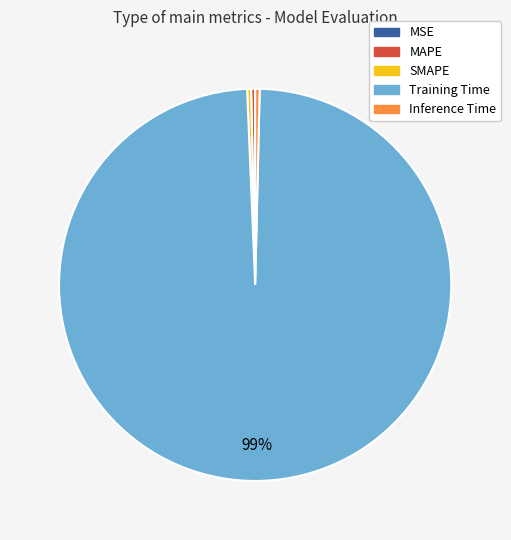

True or false: Inference Time accounts for 14% of the total.

False